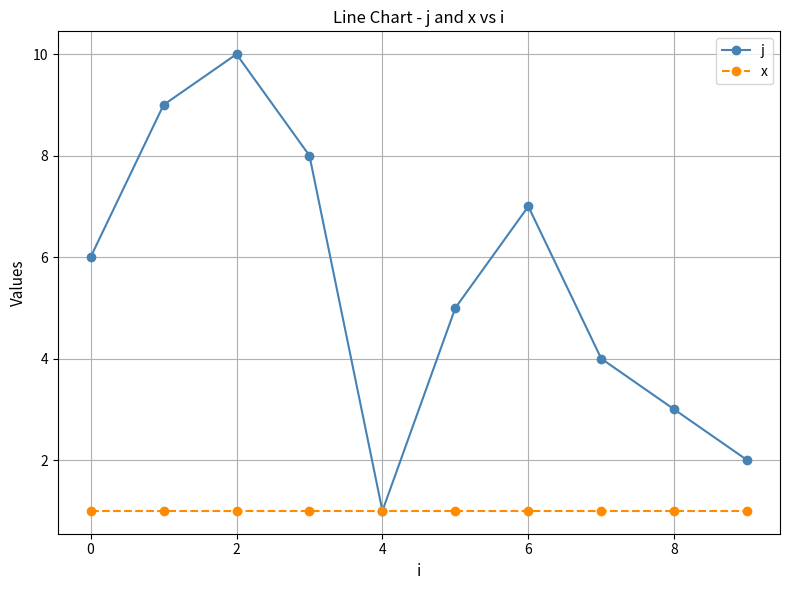

Which series has the largest total across all categories?

j